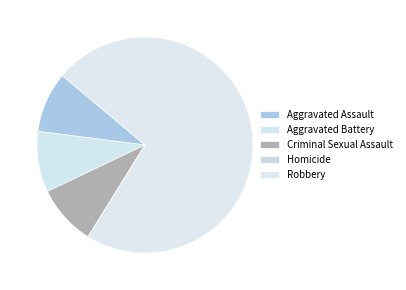

How many segments does this pie chart have?

5